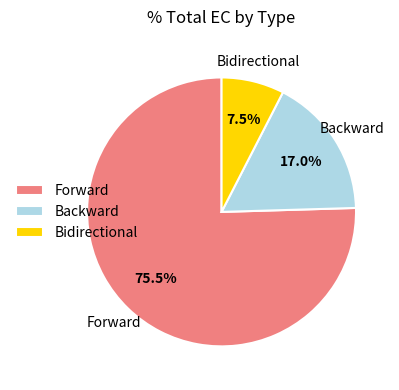

What is the largest slice in the pie chart?

Forward